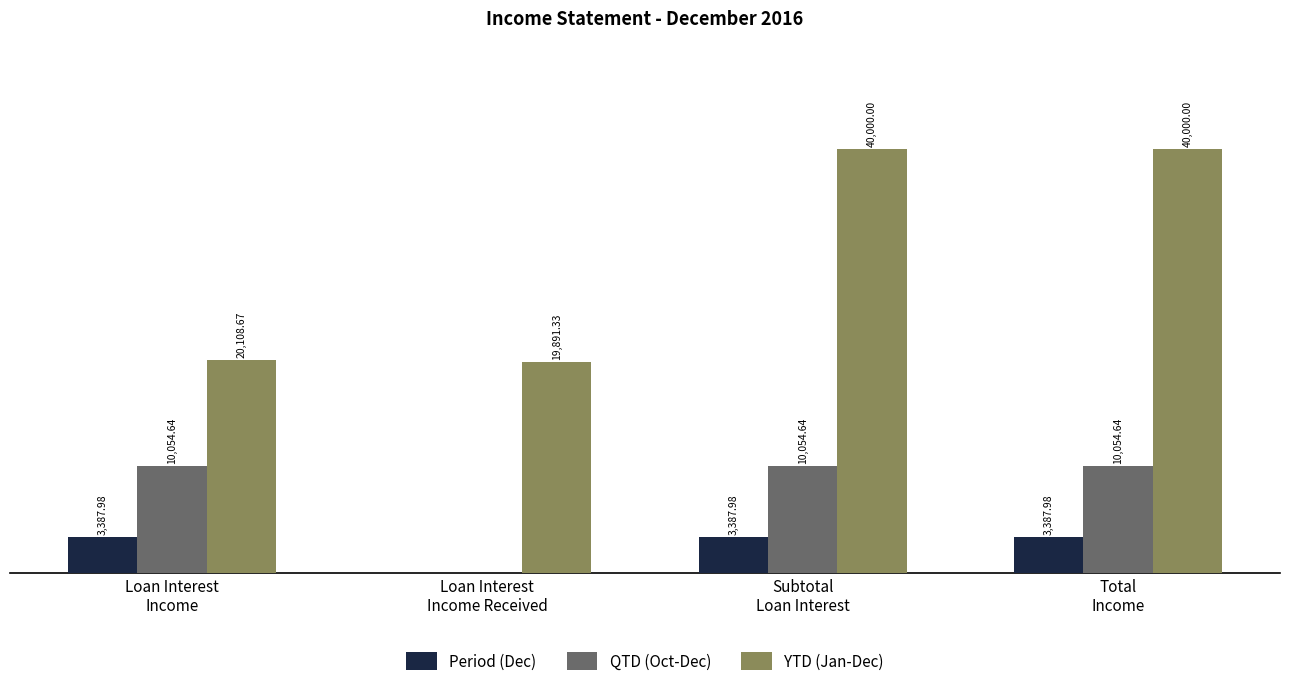

Does the chart contain stacked bars?

No